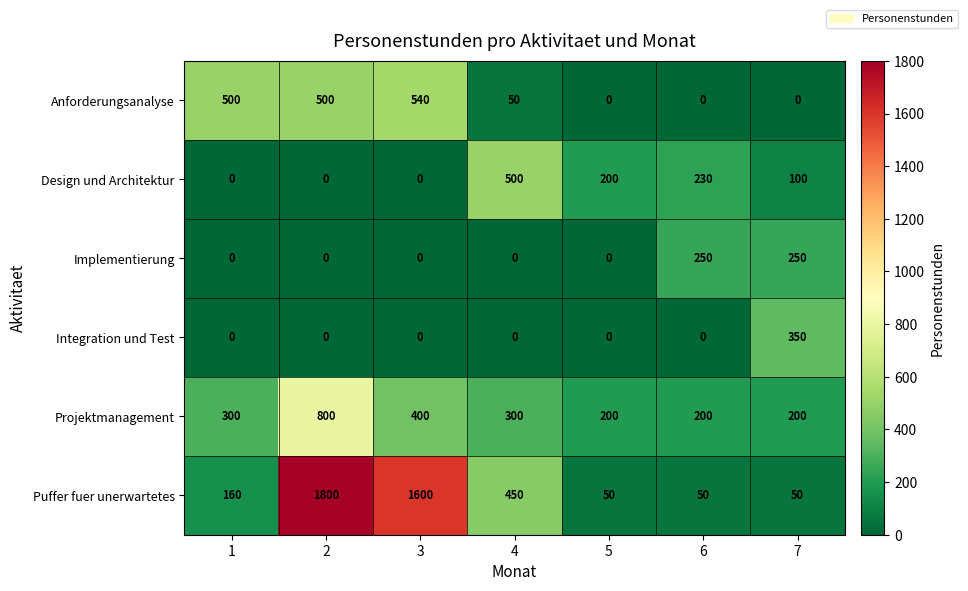

Which series has the largest total across all categories?

Puffer fuer unerwartetes